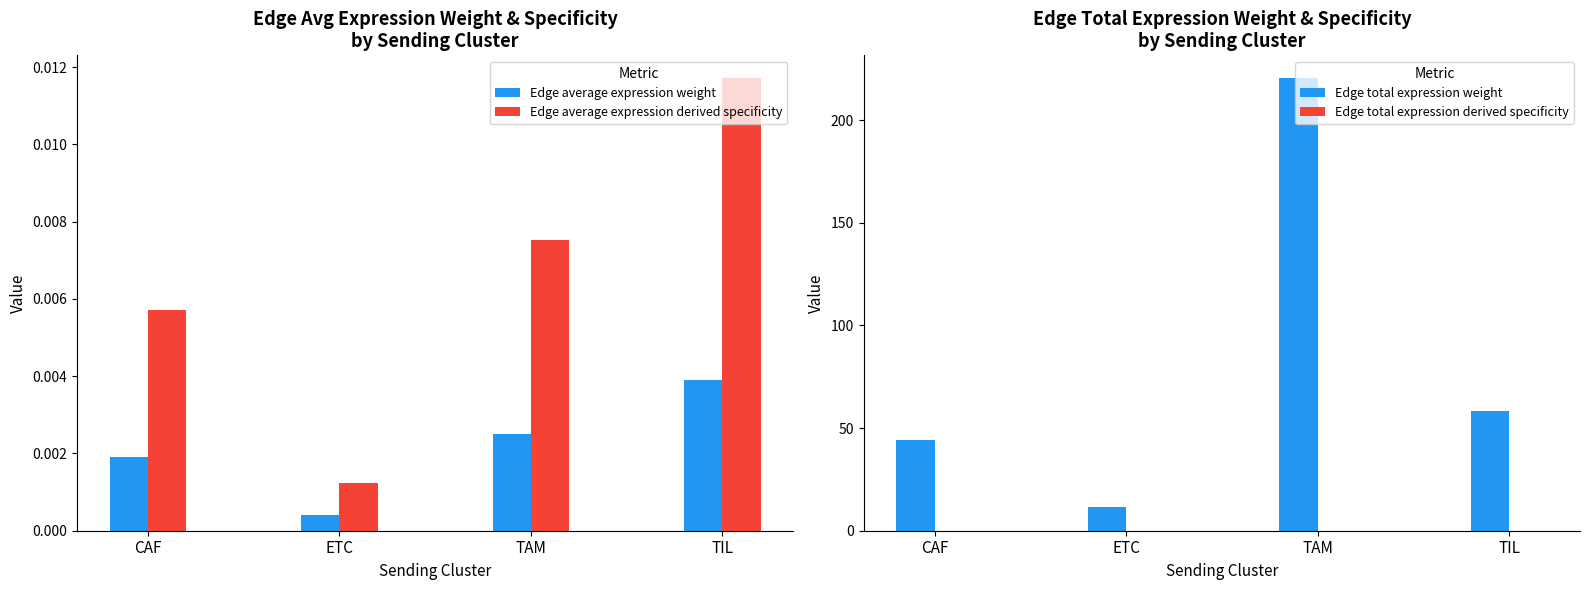

What is the maximum value shown in the chart?

220.5